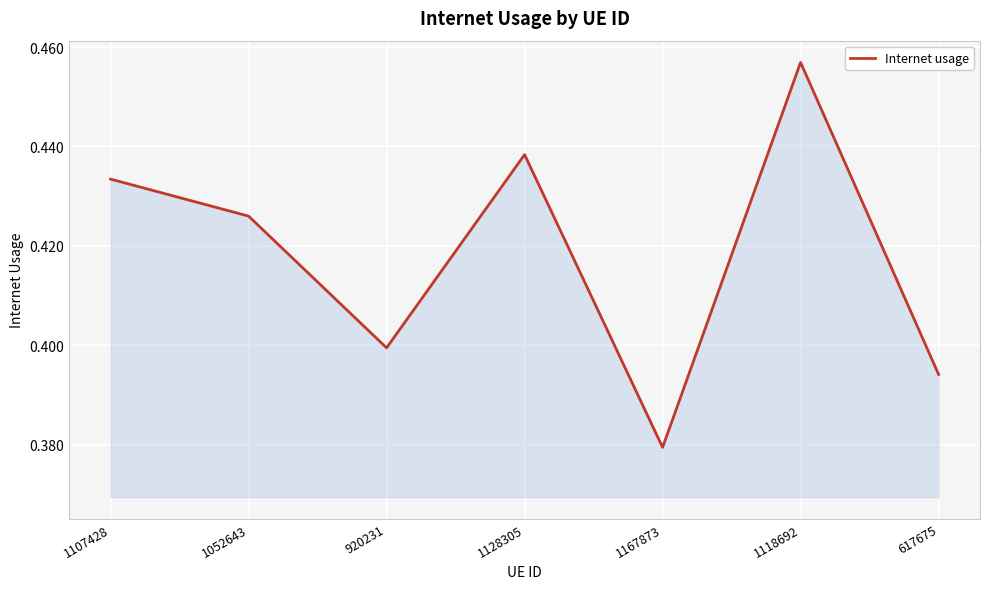

Rank the categories by value from highest to lowest.

1118692, 1128305, 1107428, 1052643, 920231, 617675, 1167873